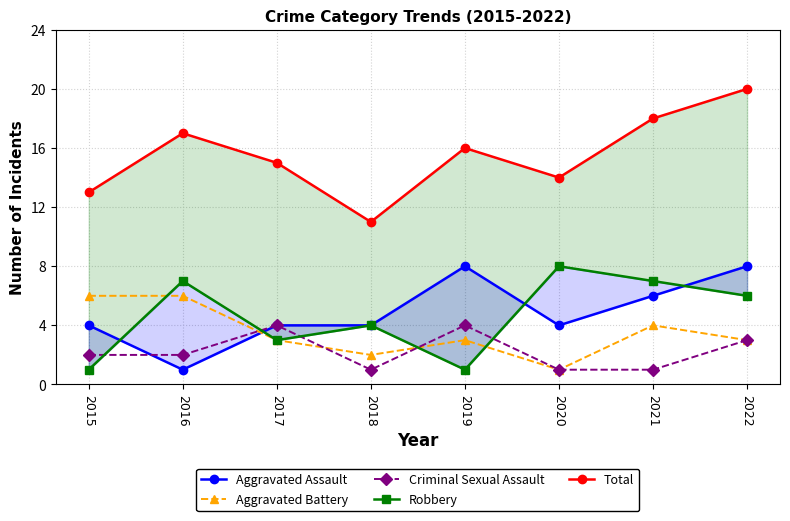

Which category has the highest value in the Robbery series?

2020